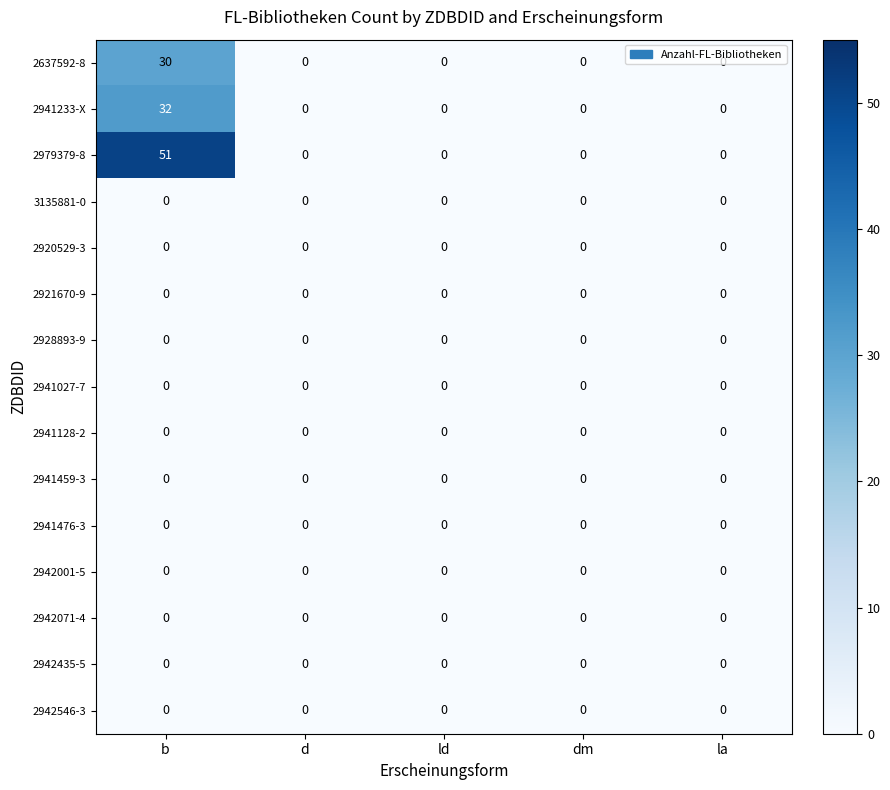

Which category has the highest value across all series?

b